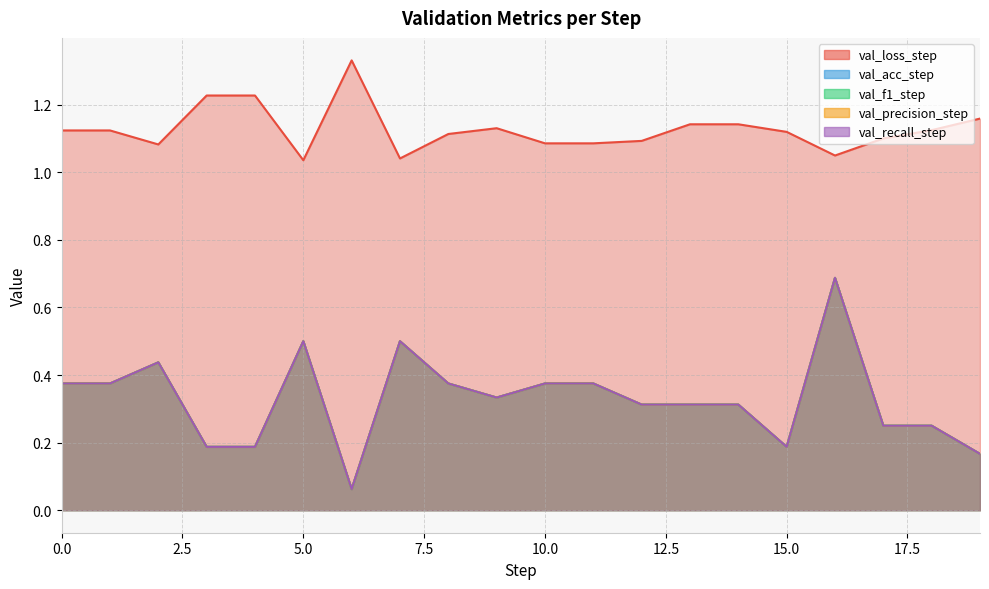

What is the value of the val_recall_step point at the 16th from the left?

0.2